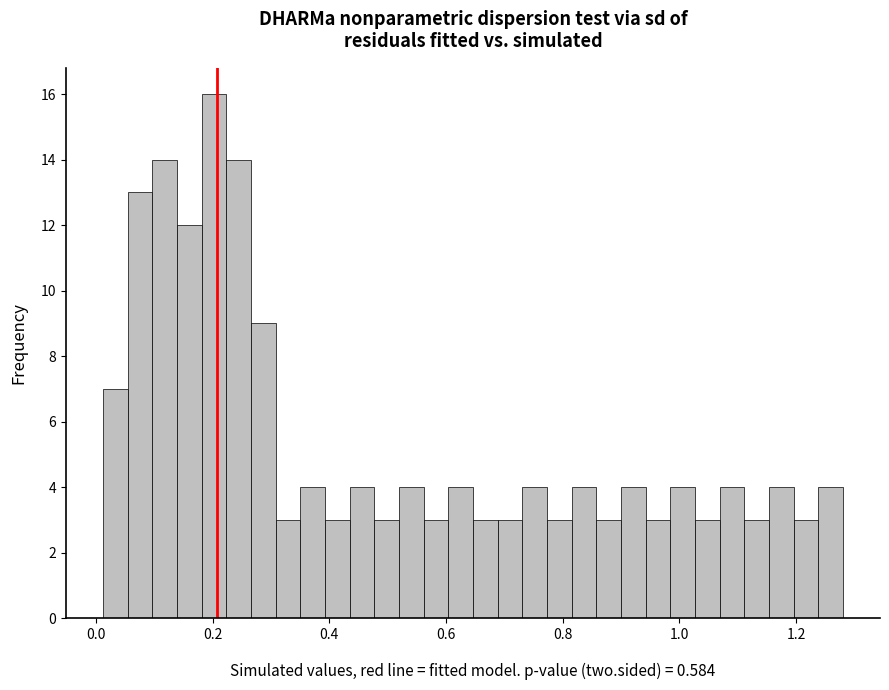

Read against the x-axis, roughly where is the centre of the tallest bar?

0.20